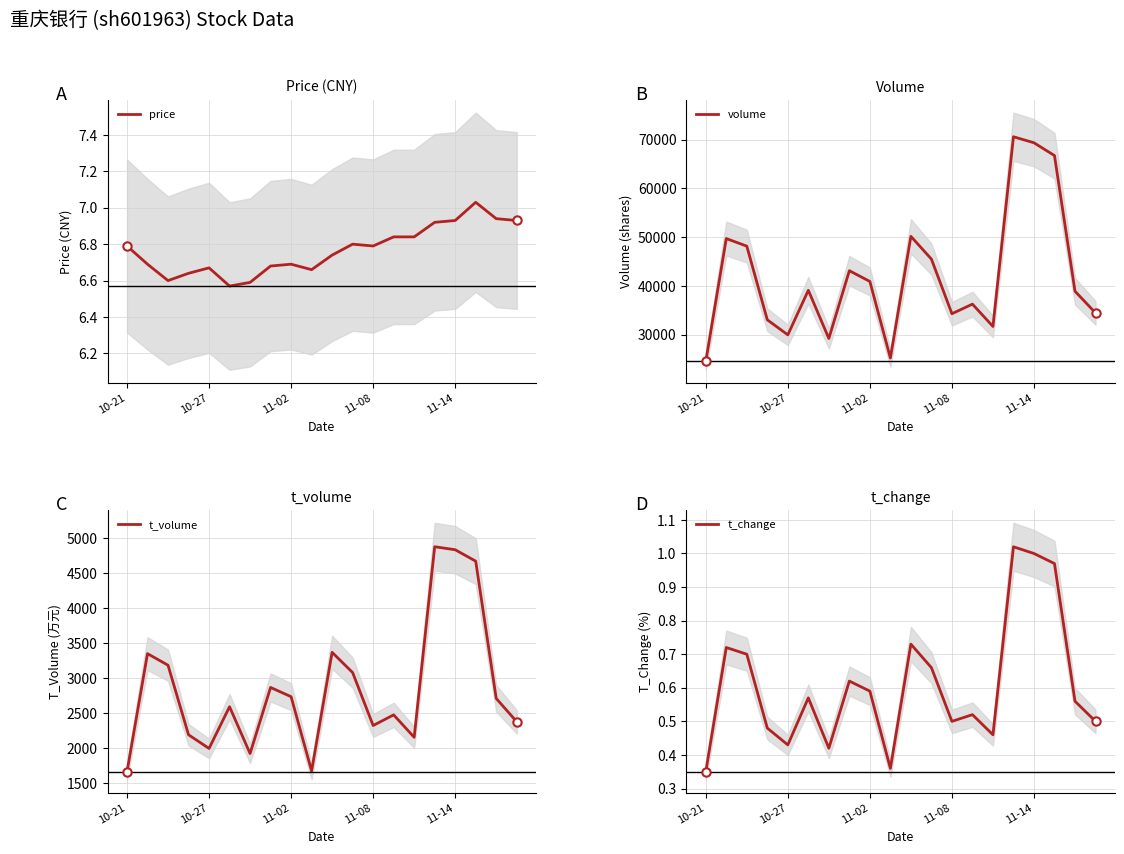

Is it true that price equals 10.7 at 11-02?

False